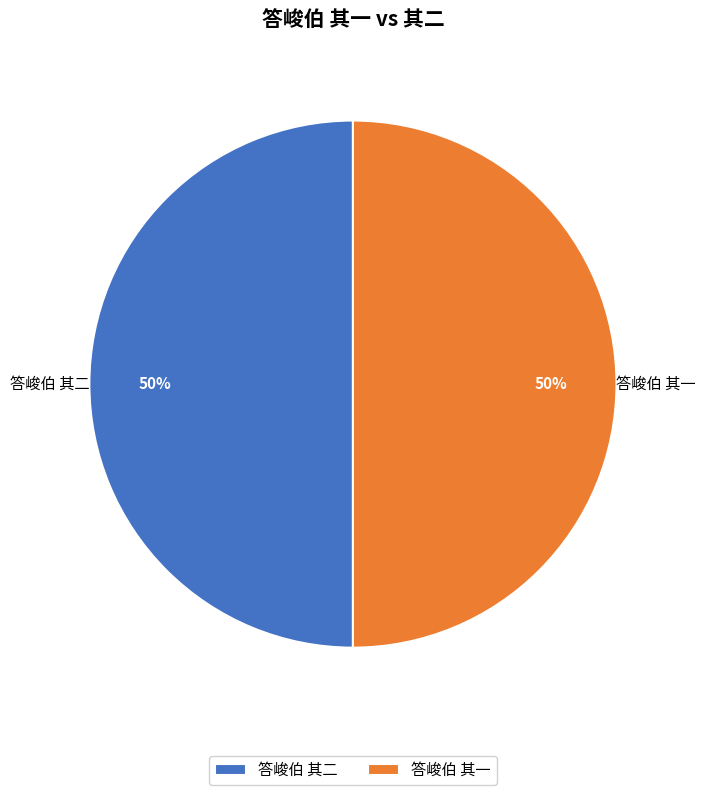

Is it true that 答峻伯 其一 is 39% of the pie?

False